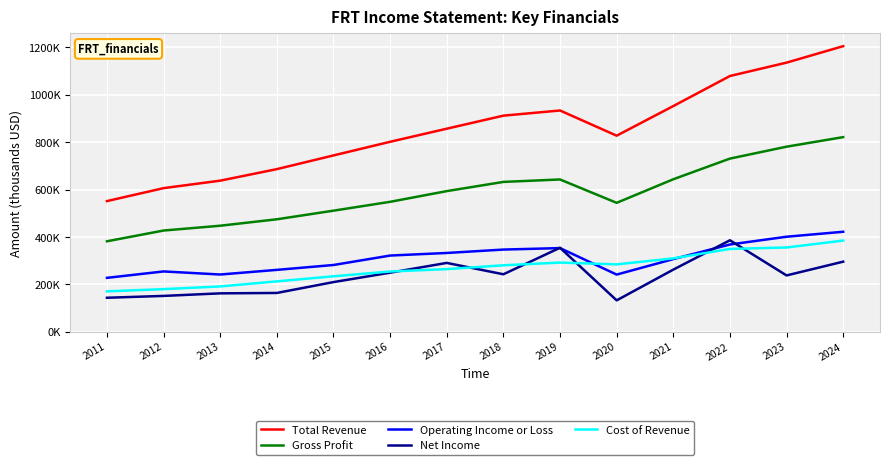

What are all the series names shown in the legend?

Total Revenue, Gross Profit, Operating Income or Loss, Net Income, Cost of Revenue